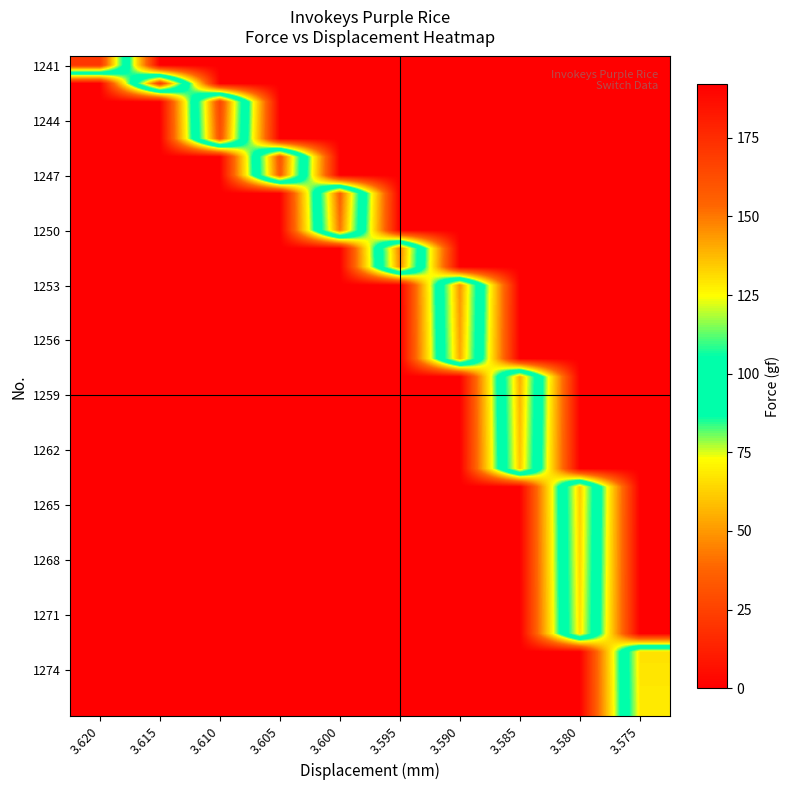

Which category has the lowest value across all series?

3.615